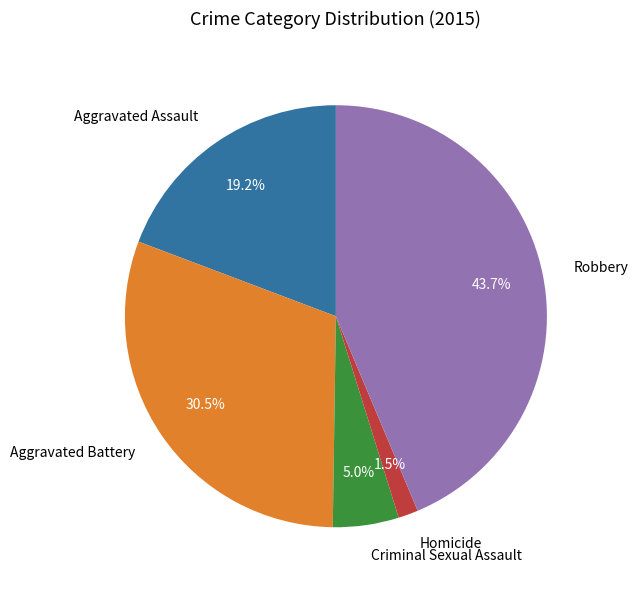

What portion of the pie excludes Aggravated Battery?

69.5%